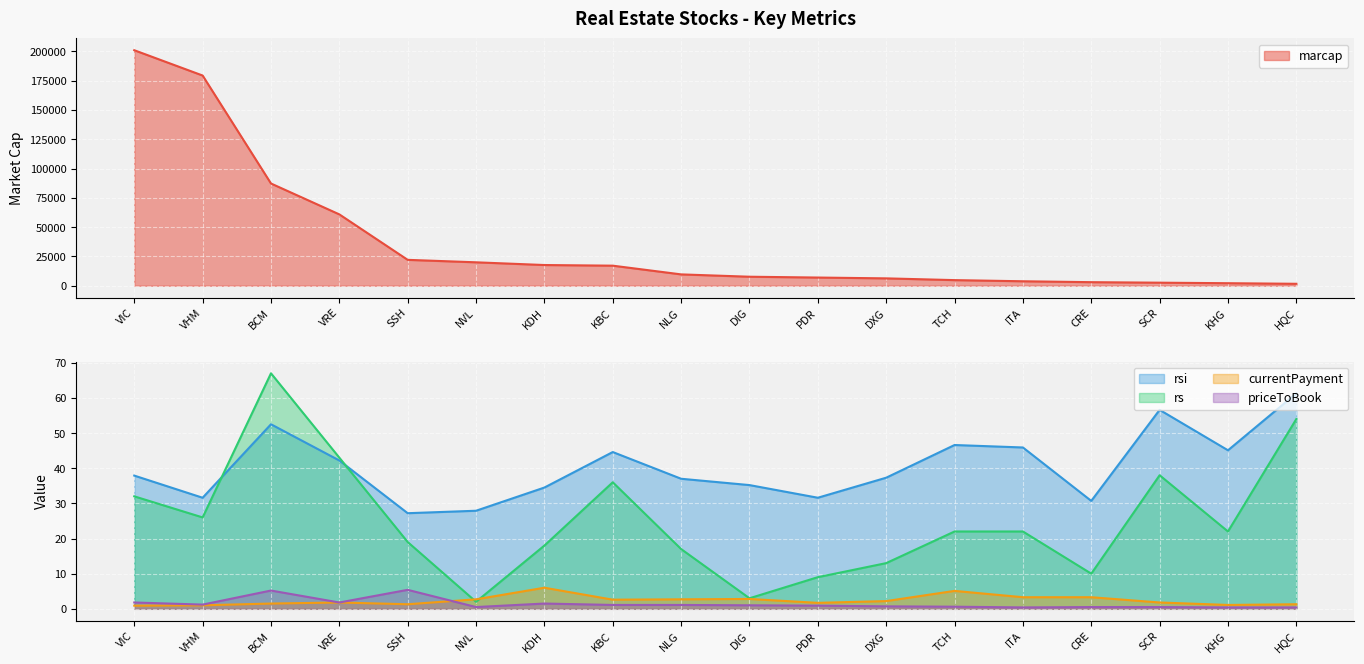

What is the label of the 6th point from the left?

NVL